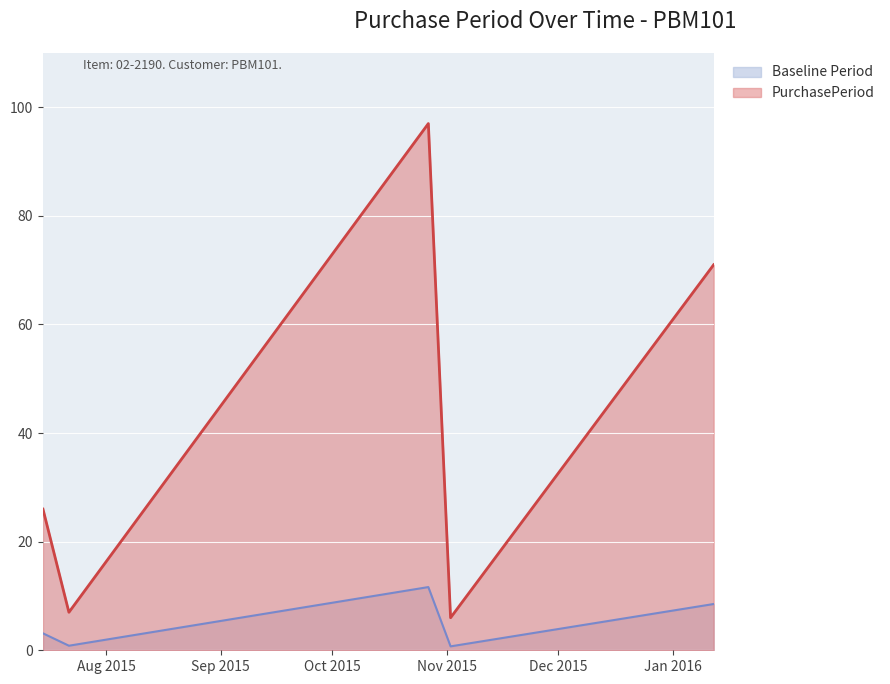

What is the average value?

5.0